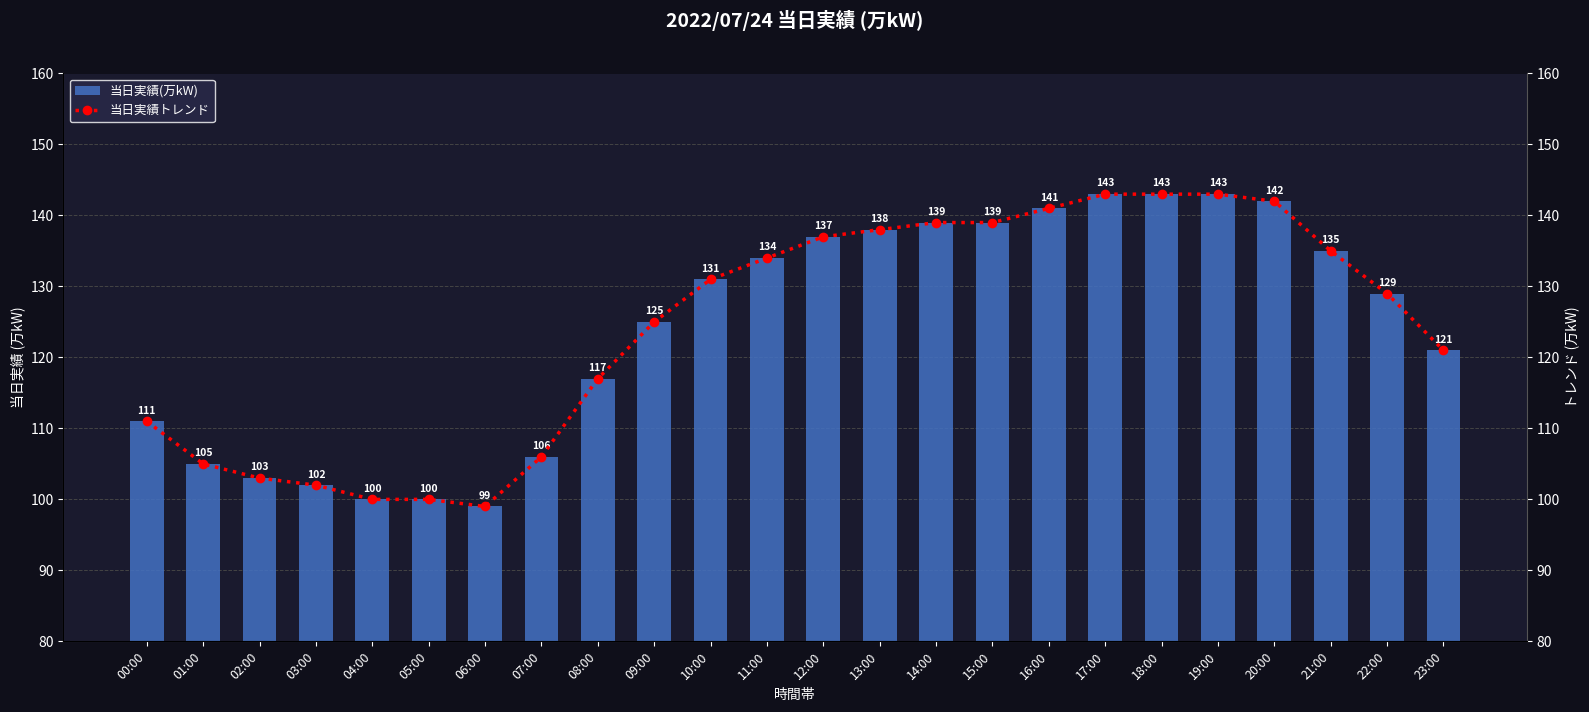

Does the chart contain stacked bars?

No